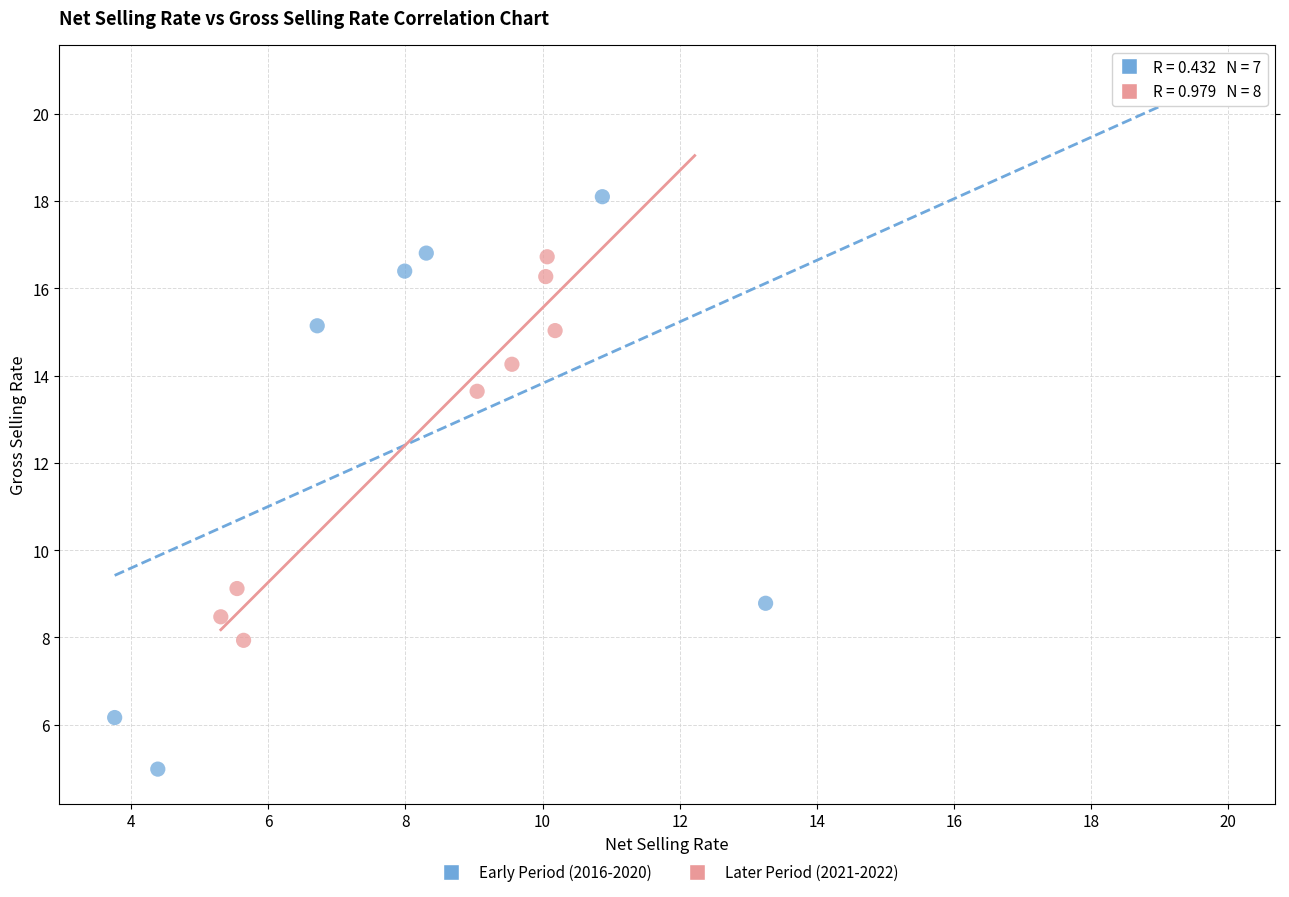

Which series has the widest spread of Y values?

Early Period (2016-2020)